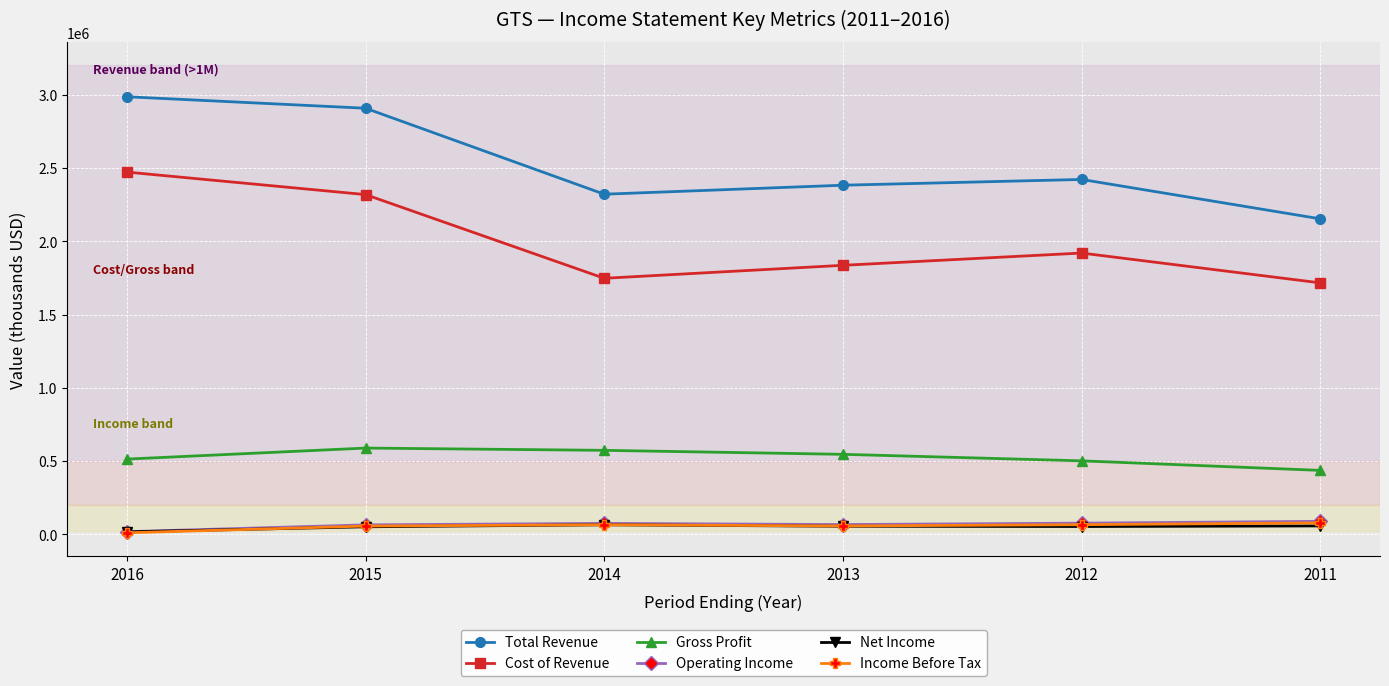

Does the chart have visible grid lines?

Yes